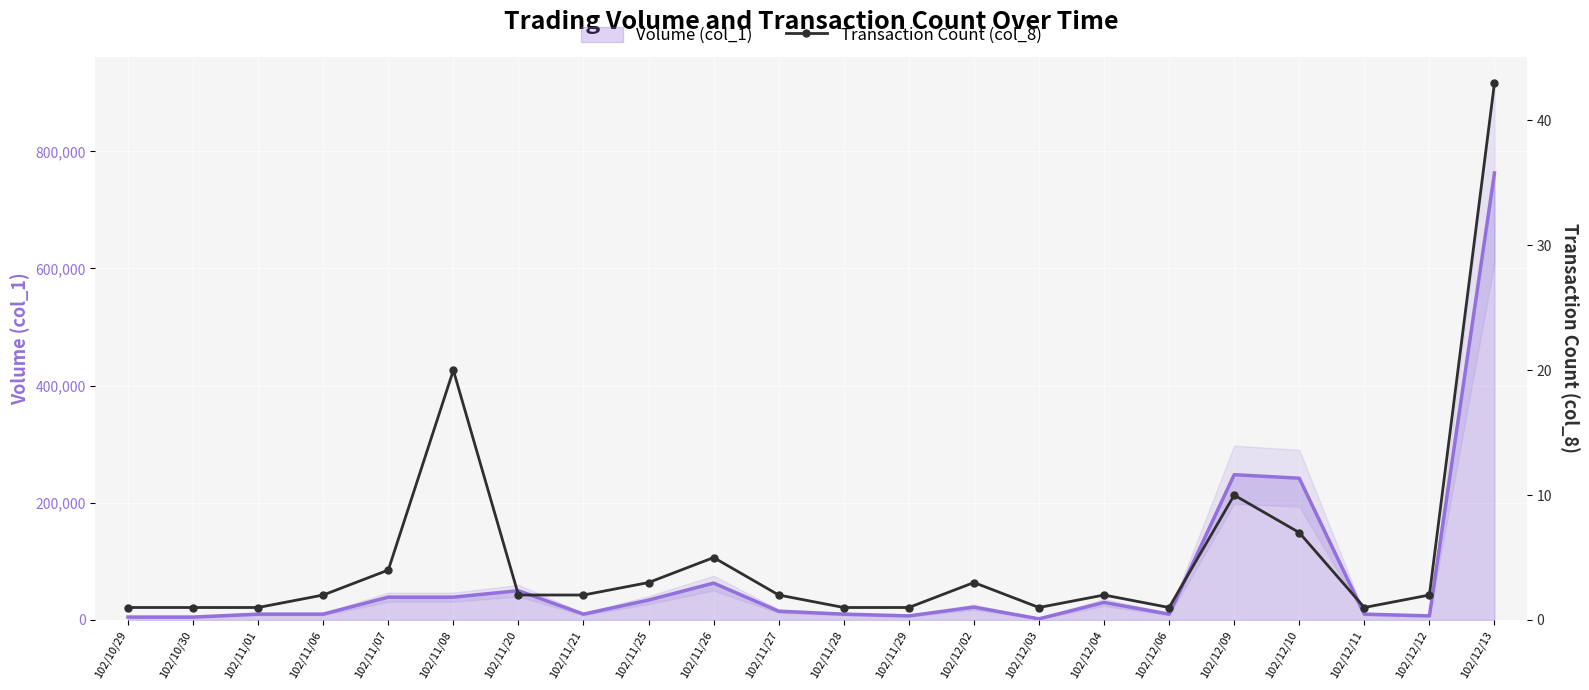

At which label does Volume (col_1) reach its peak?

102/12/13